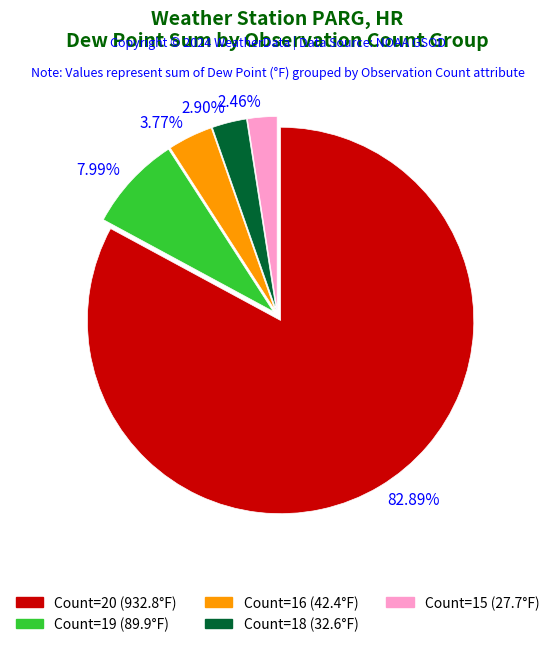

Is there any slice that represents more than half of the pie?

Yes